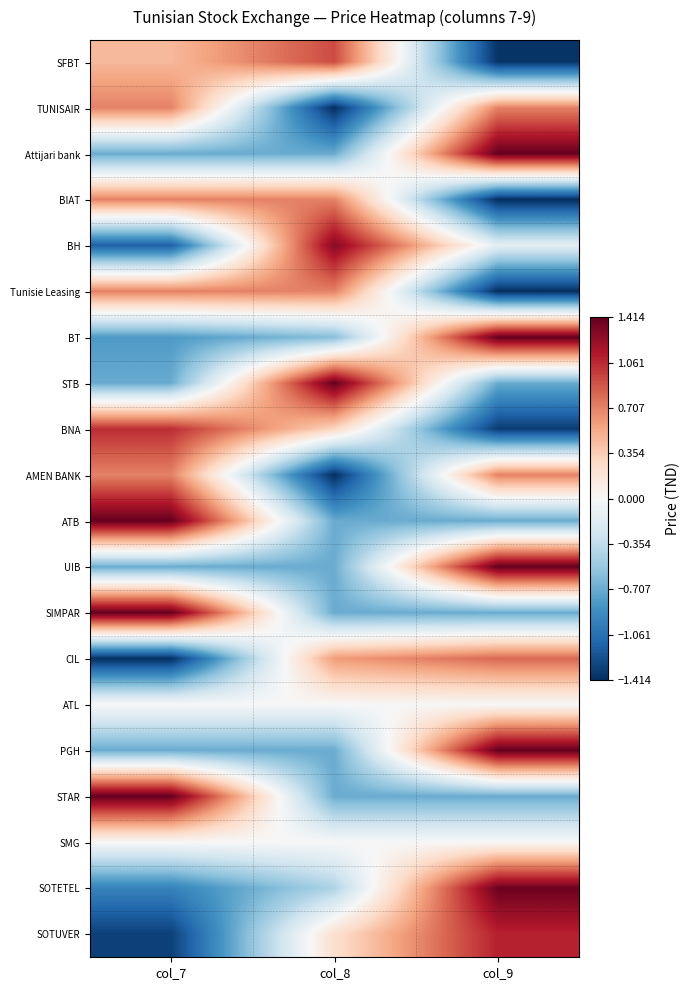

What is the minimum value shown in the chart?

-1.4